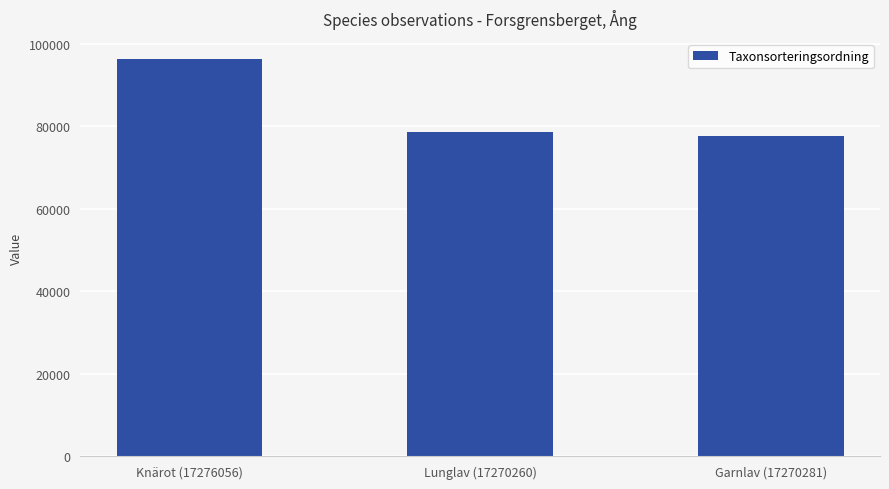

At which label does the data first exceed 78569?

Knärot (17276056)